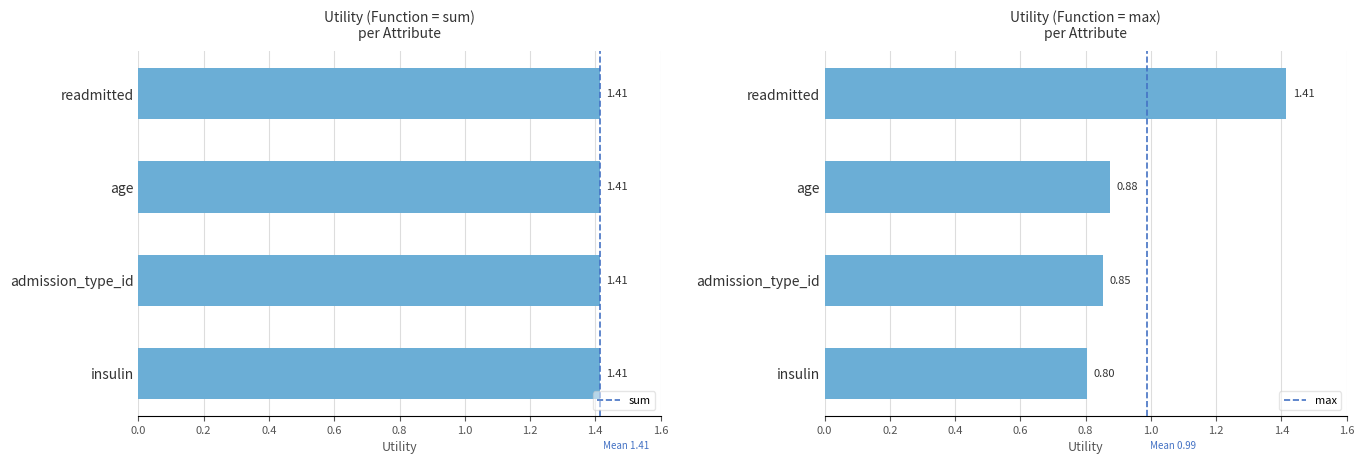

Where is max nearest to the value 1?

age